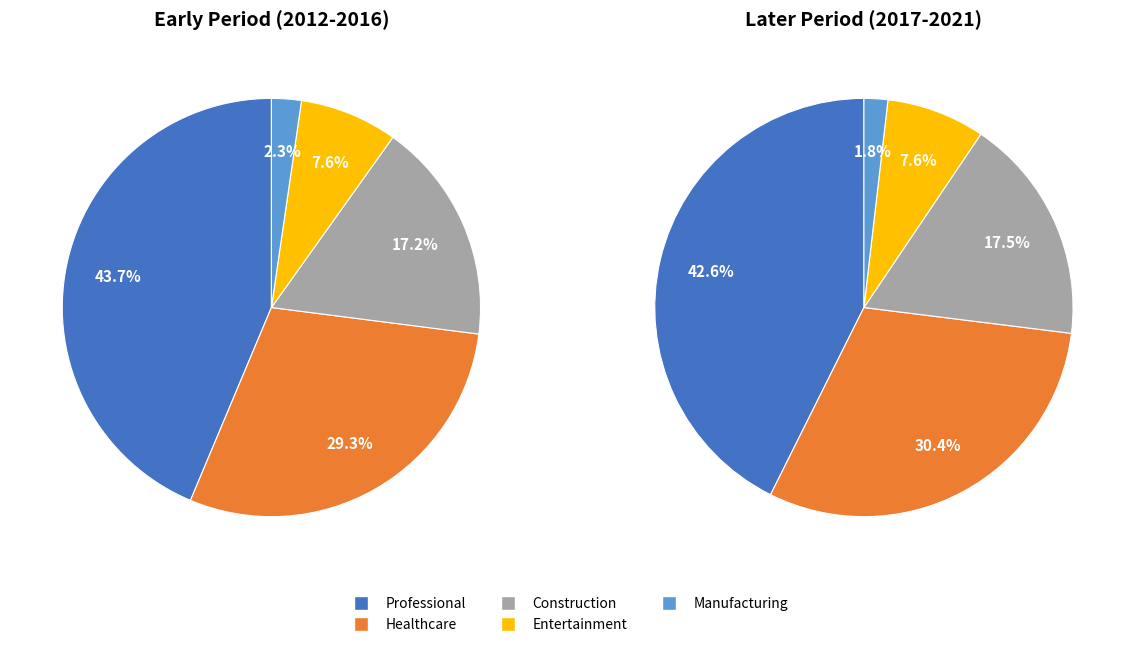

How many segments does this pie chart have?

10